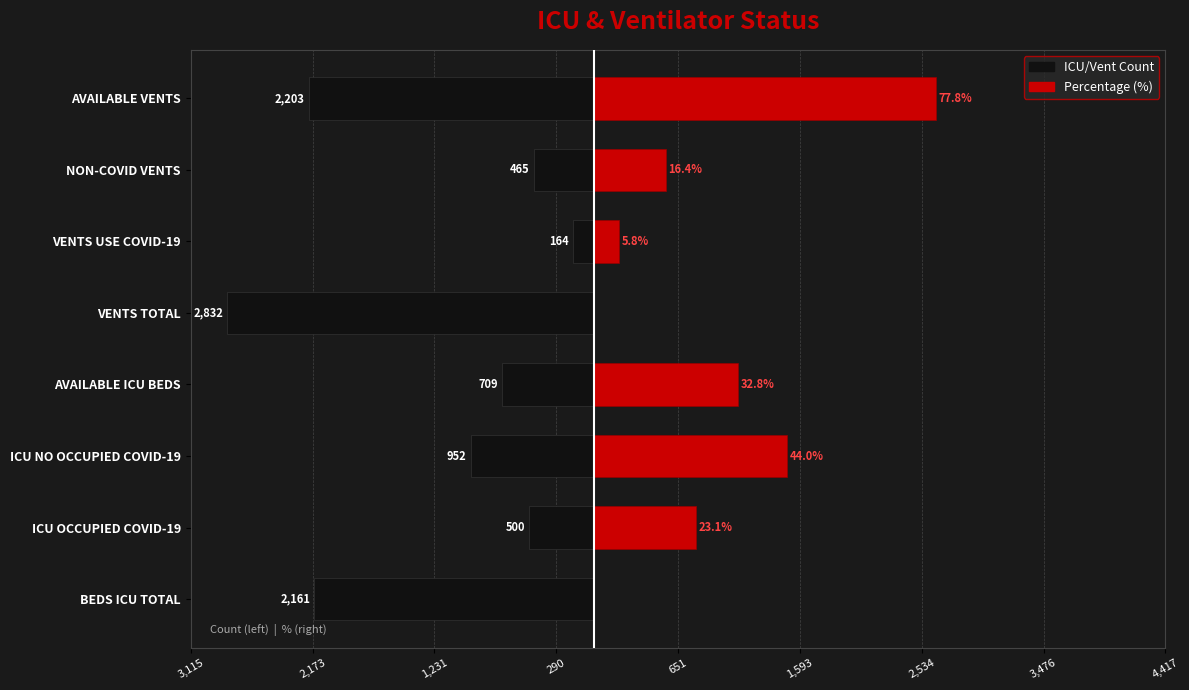

What is the smallest value displayed?

-2832.0